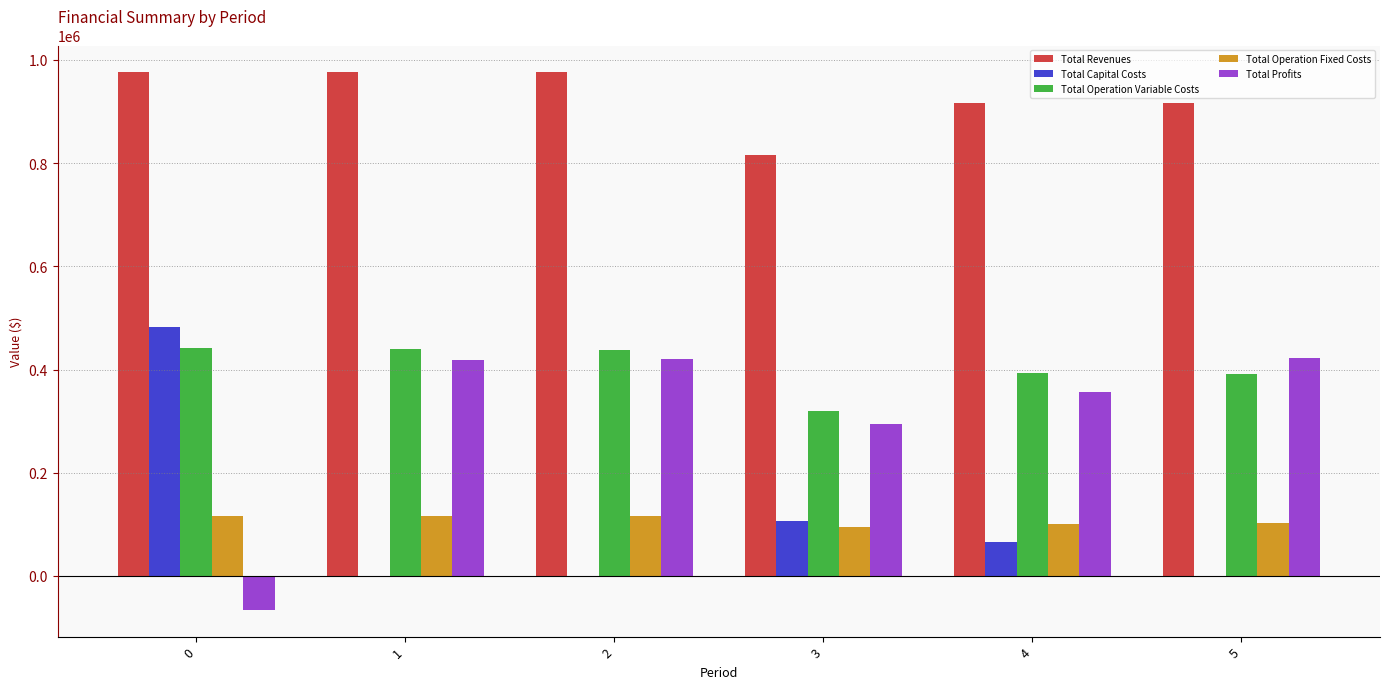

What are all the series names shown in the legend?

Total Revenues, Total Capital Costs, Total Operation Variable Costs, Total Operation Fixed Costs, Total Profits